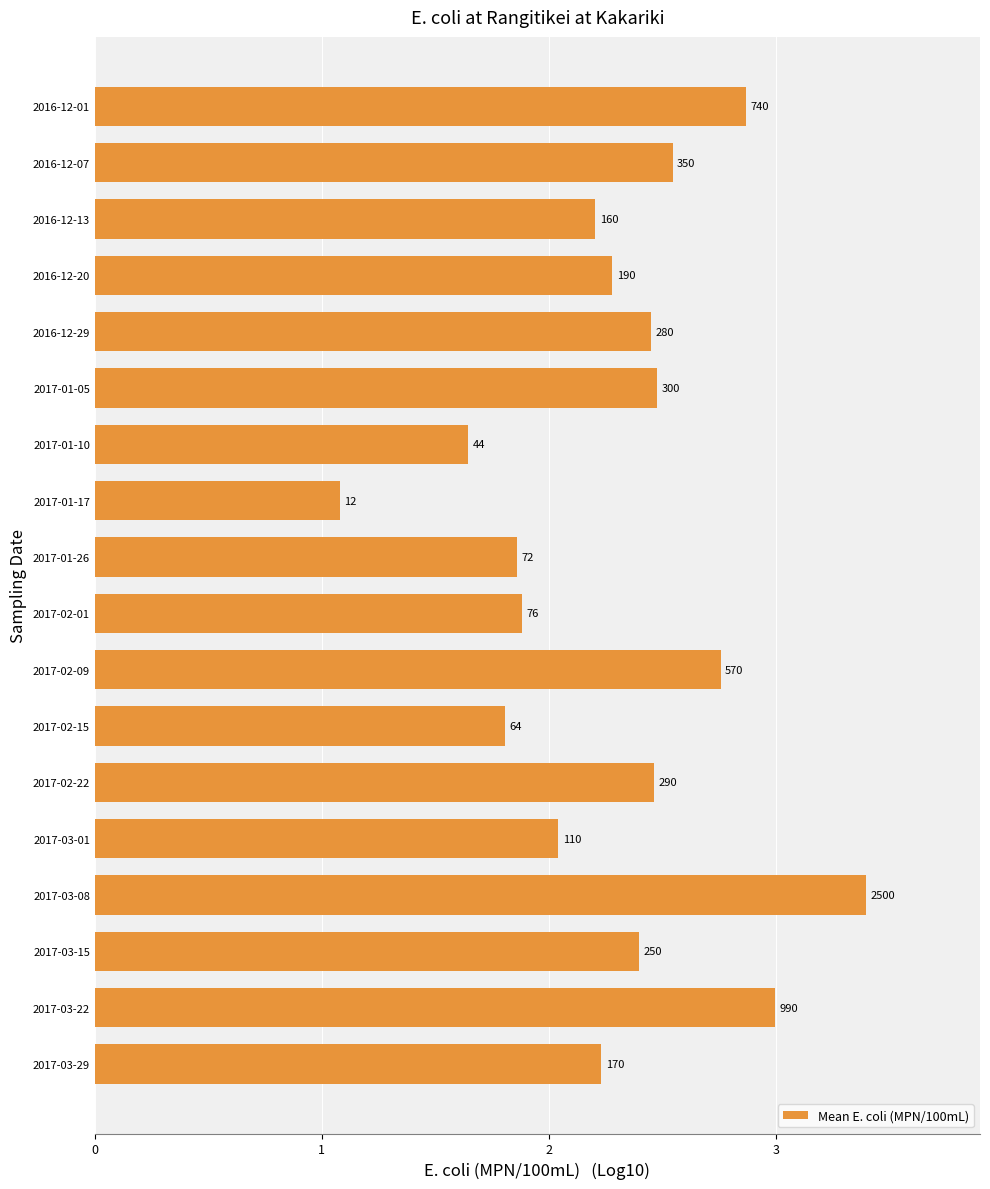

Are the bars horizontal?

Yes